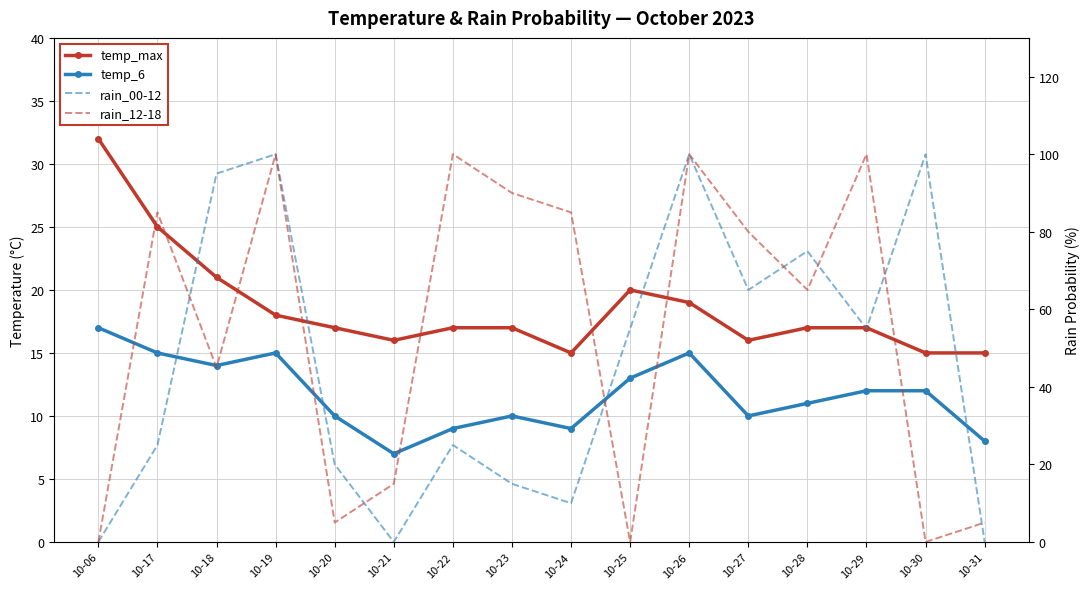

How many data points in temp_max are less than 17?

5